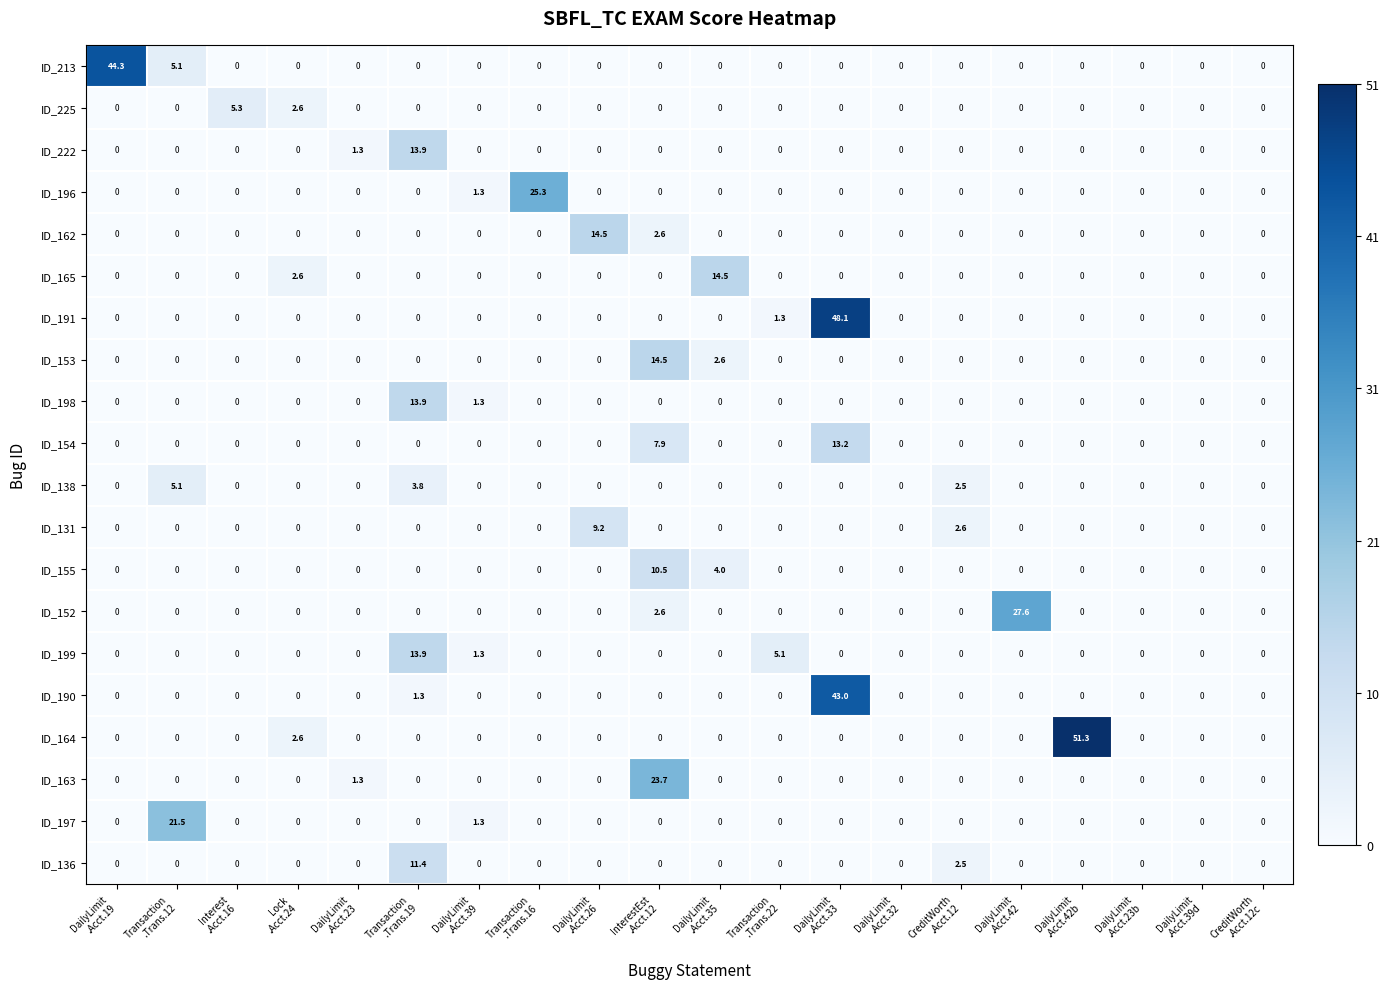

What is the spread (max minus min) of values at Transaction
.Trans.19?

13.9